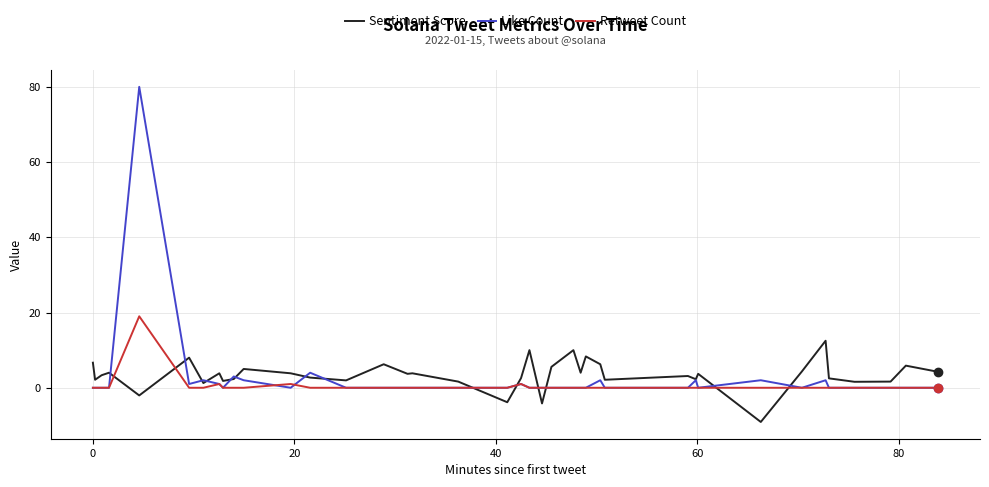

What is the minimum value shown in the chart?

-9.1